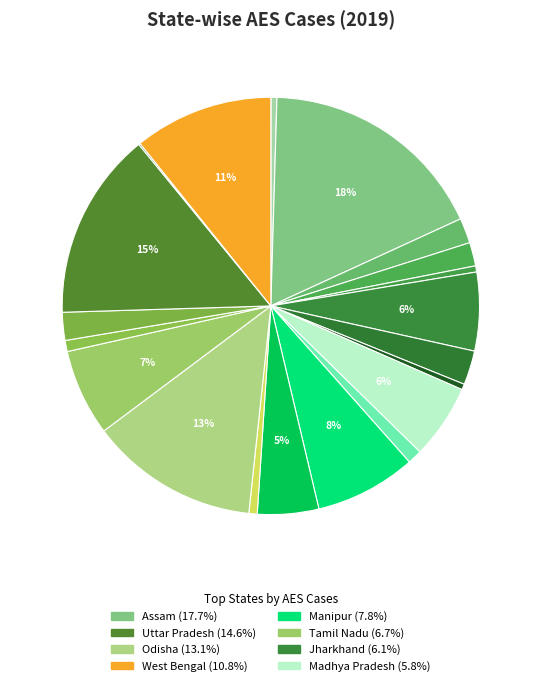

How many segments does this pie chart have?

21